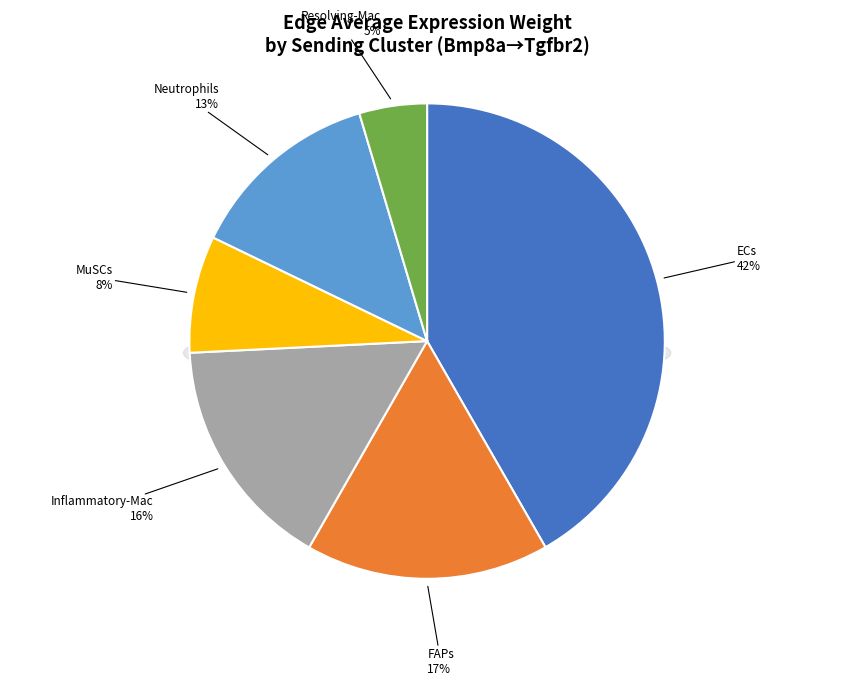

What percentage is NOT represented by Resolving-Mac?

95.4%